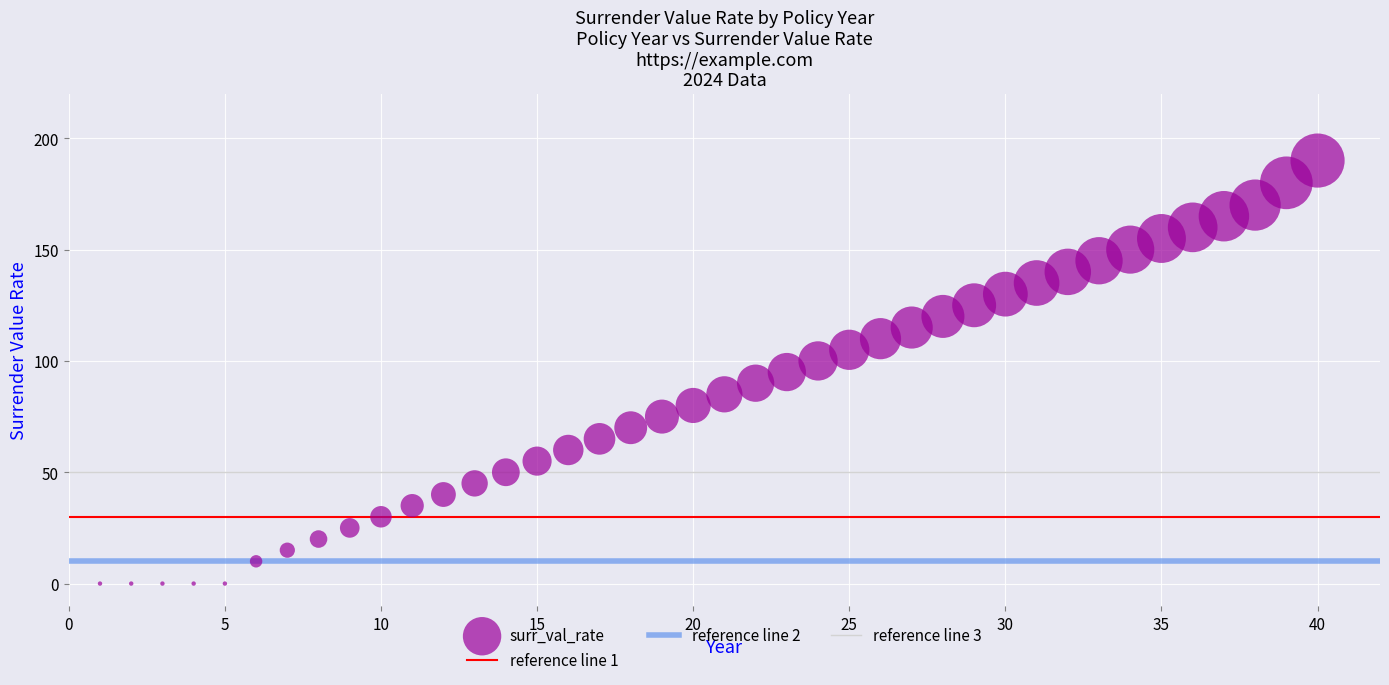

What is the range of Y values (max minus min)?

190